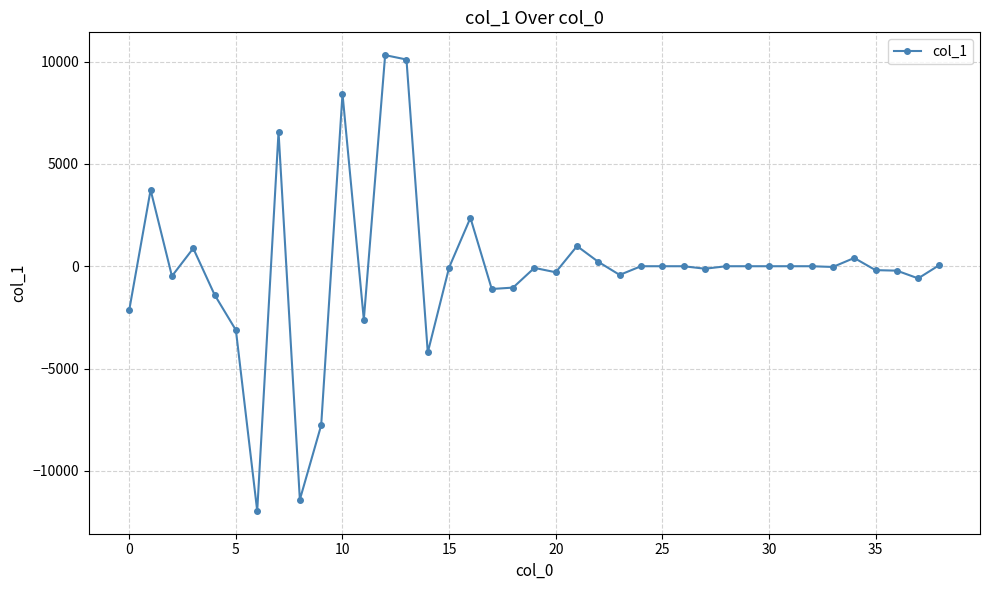

How many lines are shown in the chart?

1